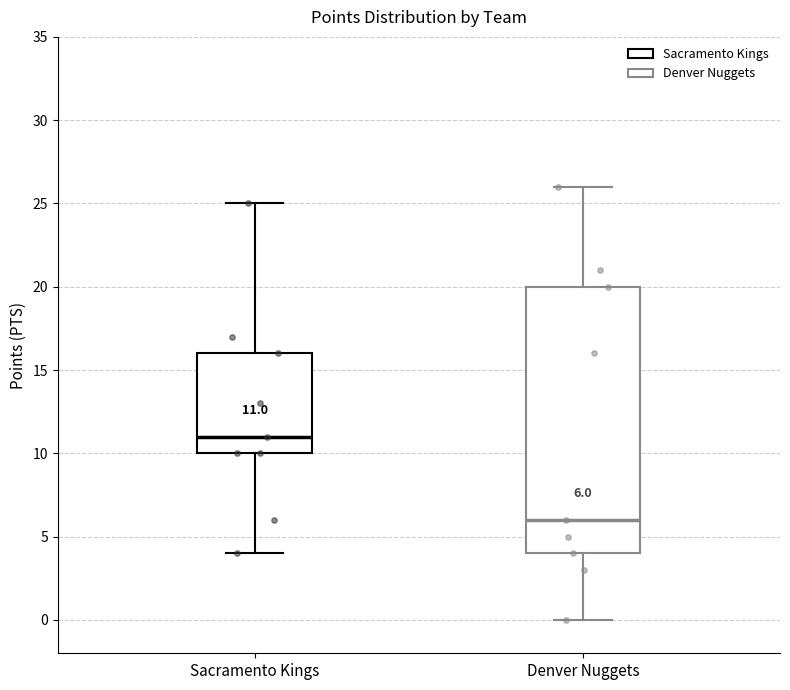

Which box is the tallest, from its lower edge to its upper edge?

Denver Nuggets